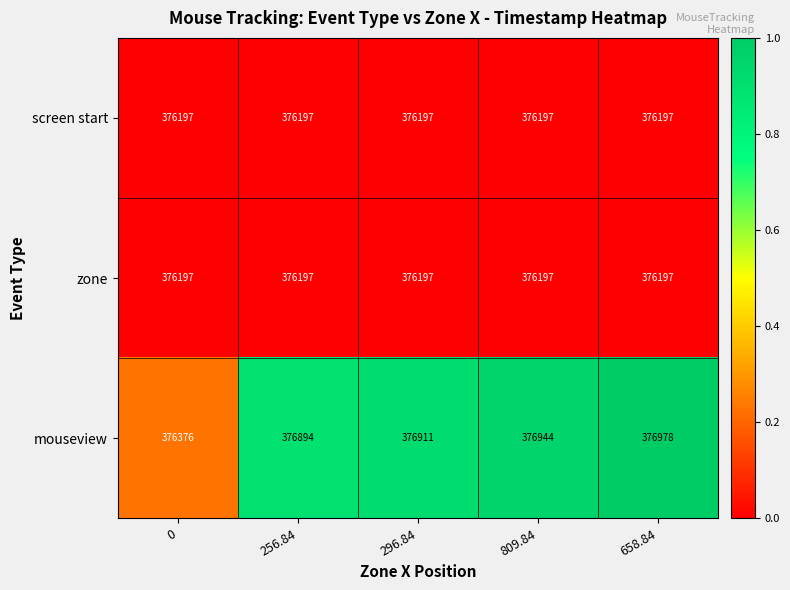

Which series has the largest range (max minus min)?

mouseview